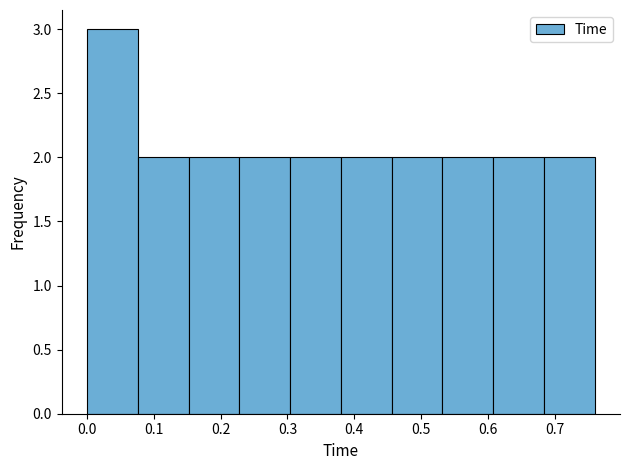

Reading left to right, list every bar in this chart as the range it spans on the x-axis followed by its height. Neither the bar edges nor the heights are printed on the chart, so give them approximately, as read against the axes.

0.000 to 0.076: 3
0.076 to 0.152: 2
0.152 to 0.228: 2
0.228 to 0.304: 2
0.304 to 0.380: 2
0.380 to 0.456: 2
0.456 to 0.532: 2
0.532 to 0.608: 2
0.608 to 0.684: 2
0.684 to 0.760: 2